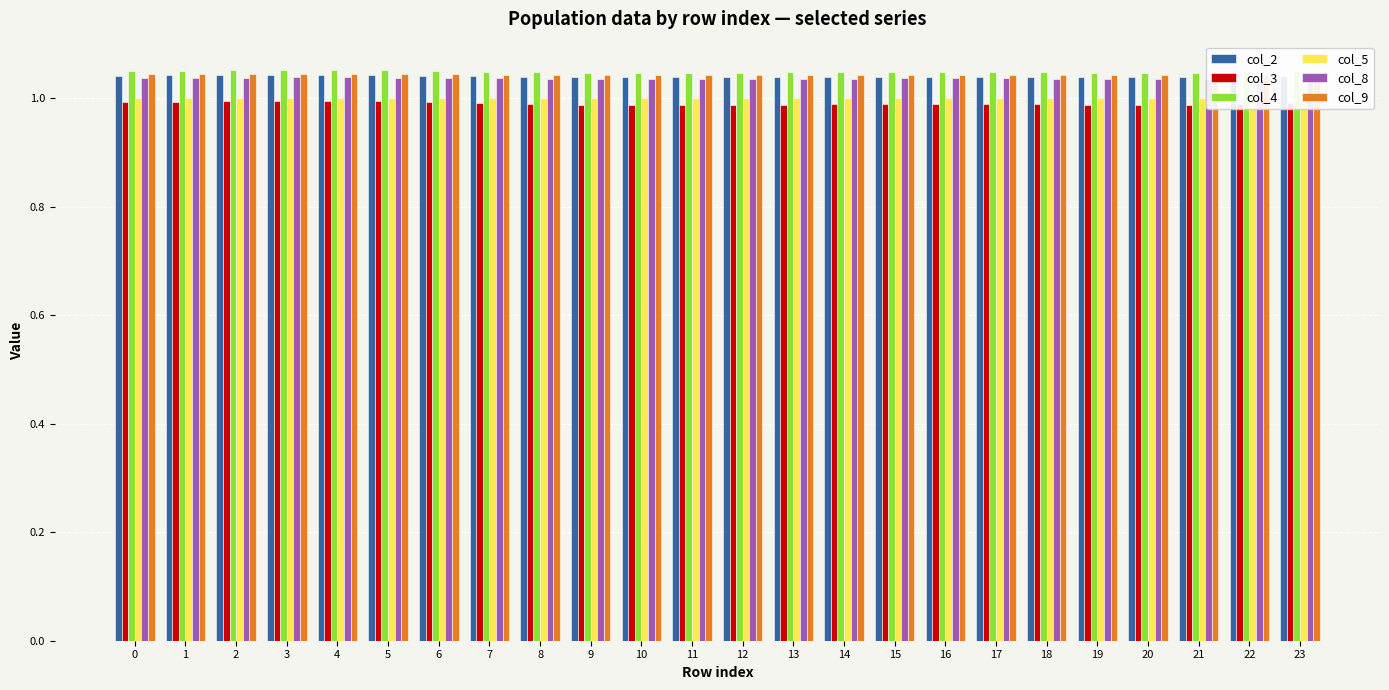

Which series has the largest range (max minus min)?

col_3